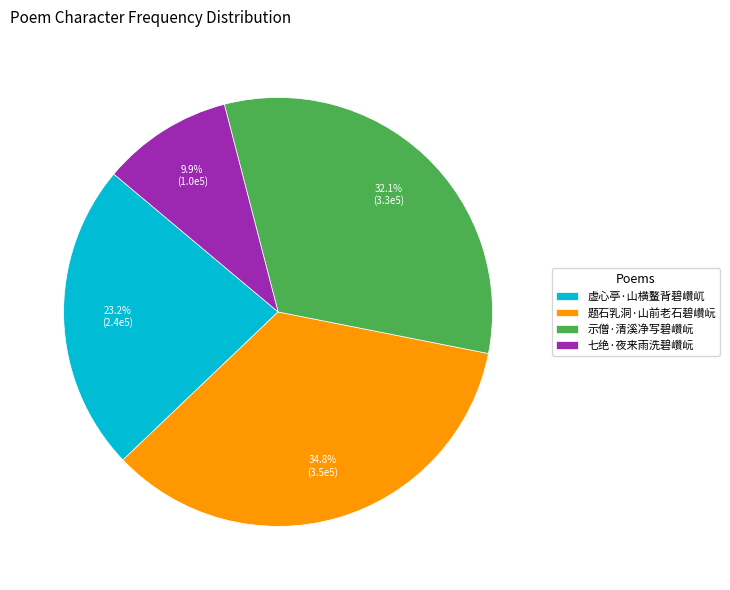

The 示僧·清溪净写碧巑岏 slice represents 43% of the pie. True or false?

False